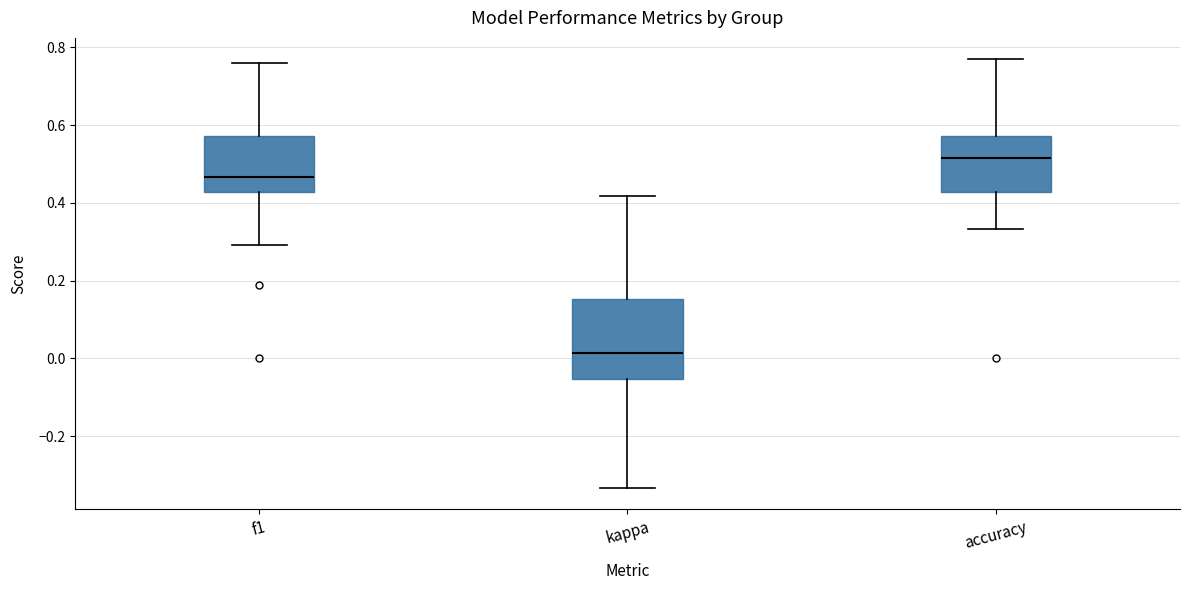

Reading left to right, transcribe this box plot: for each box, give where its median line is, the range the box spans, and where its two whiskers end, as read against the y-axis. The values are not printed on the chart, so give them approximately, as read against the axis.

f1: median 0.46, box 0.42 to 0.58, whiskers 0.30 to 0.76
kappa: median 0.02, box -0.06 to 0.16, whiskers -0.34 to 0.42
accuracy: median 0.52, box 0.42 to 0.58, whiskers 0.34 to 0.76